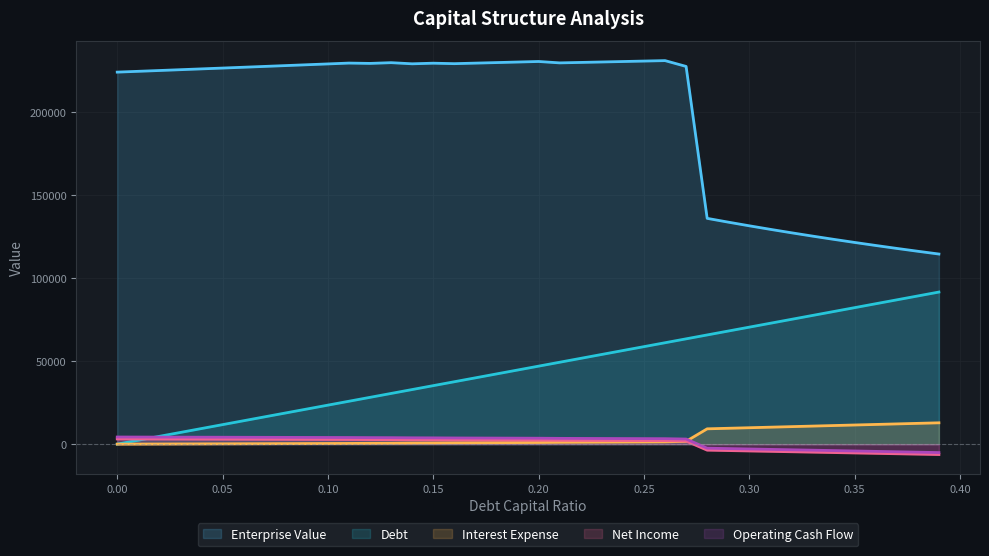

True or false: Enterprise Value and Debt intersect in this chart.

False